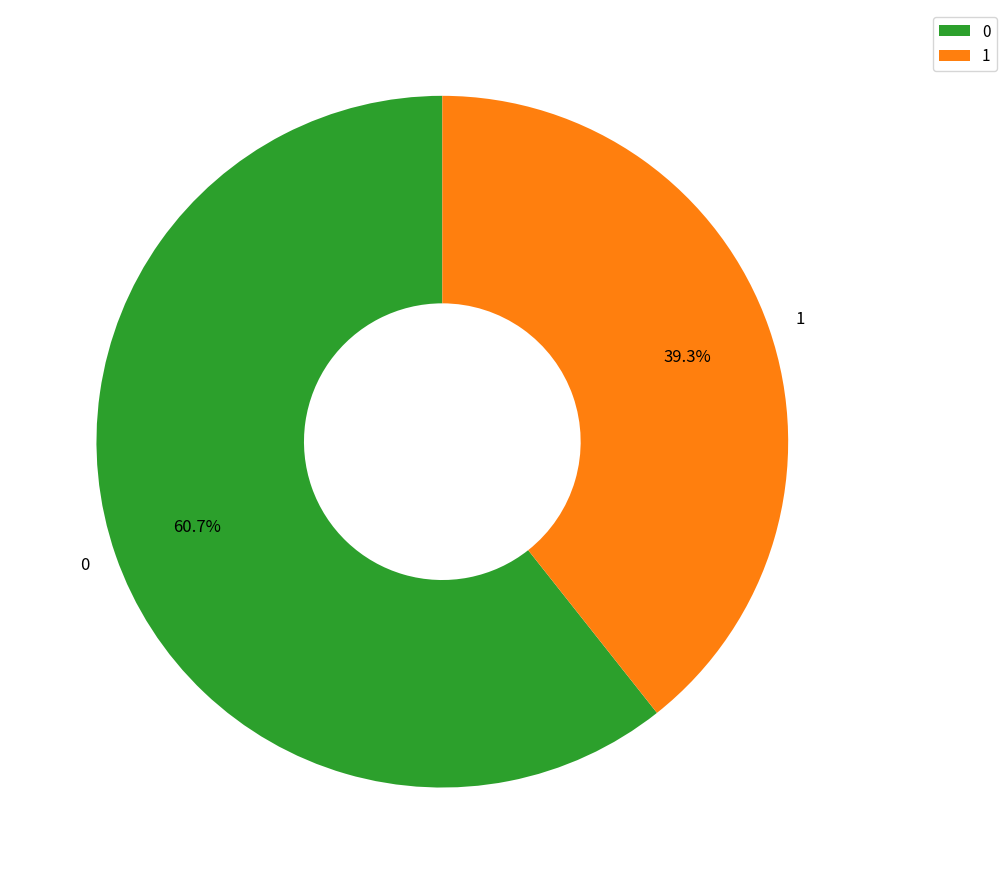

Which category has the smallest portion of the pie?

1